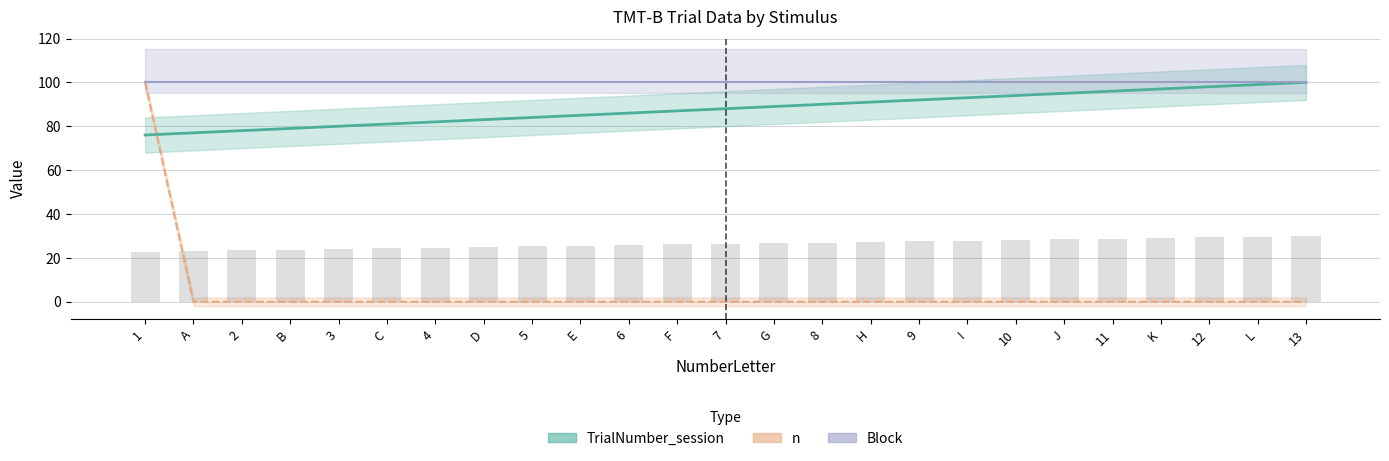

What is the sum of all n values?

100.0